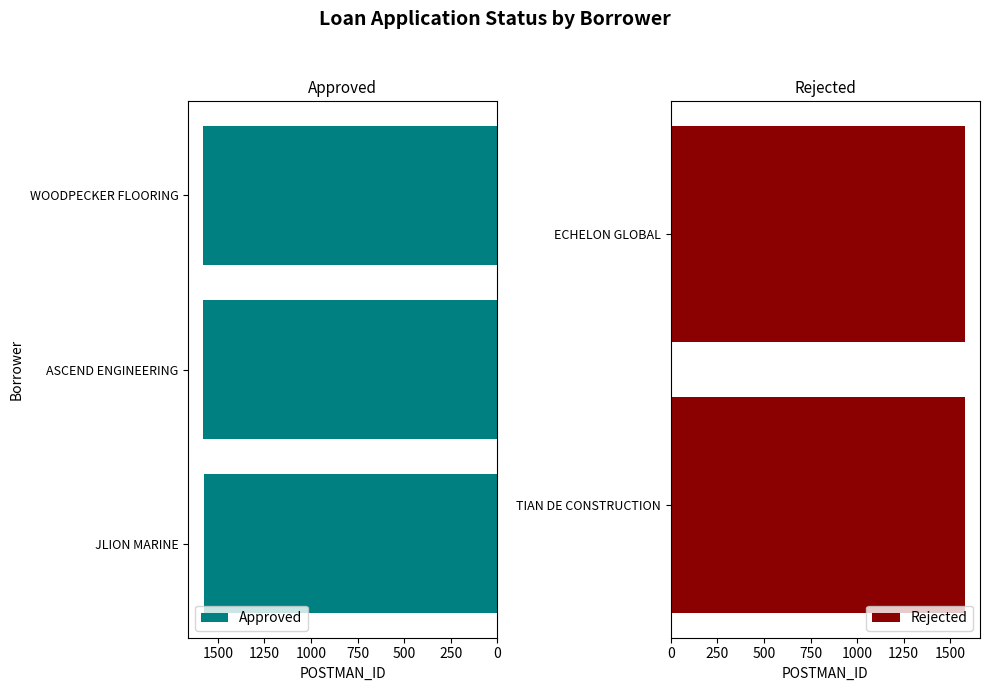

The value of Approved at ASCEND ENGINEERING is 1578. True or false?

True